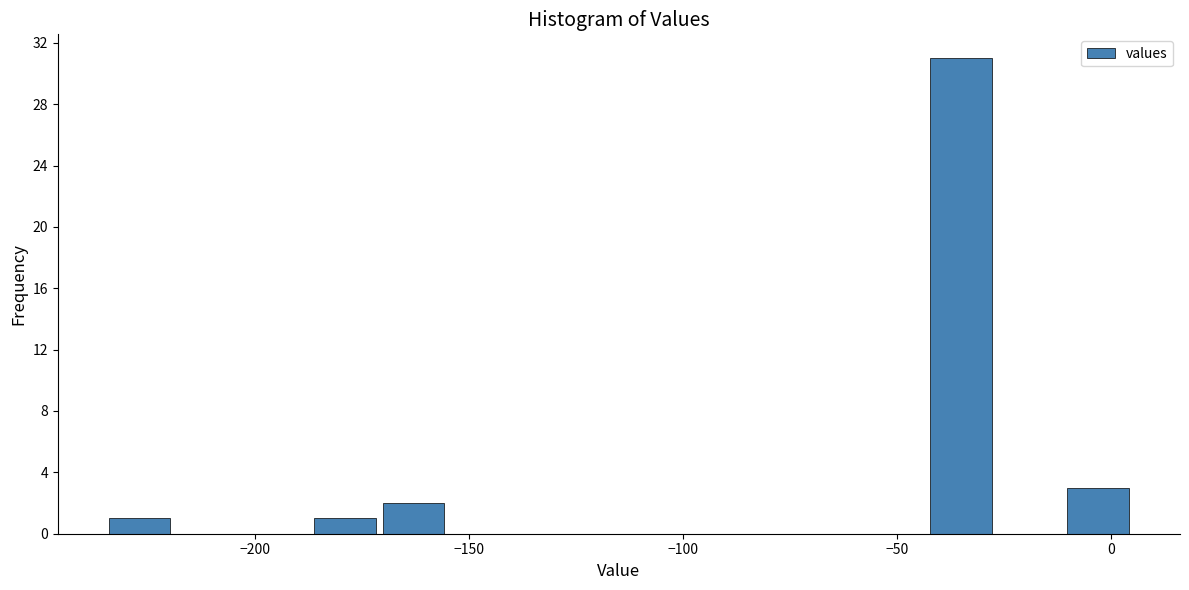

Around what value on the x-axis is the tallest bar? Give the approximate position of its centre, as read against the axis.

-35